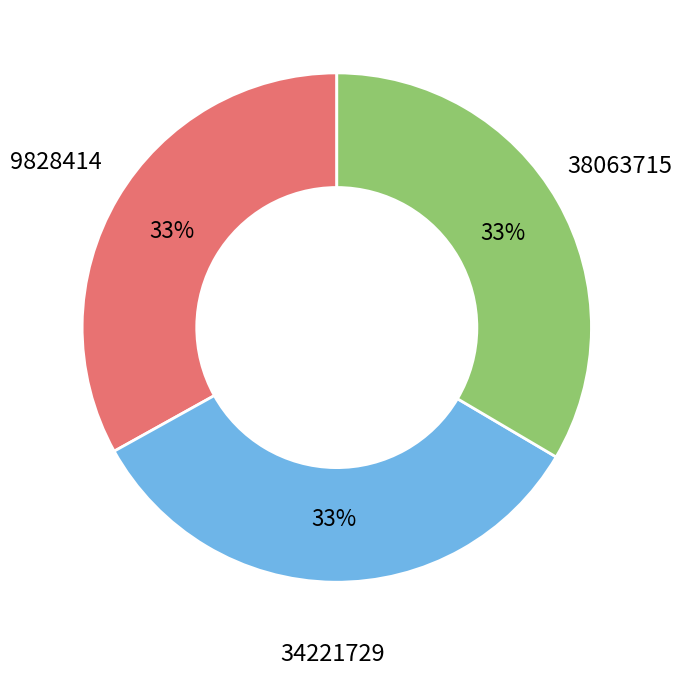

Is the sum of 38063715 and 34221729 greater than half?

Yes